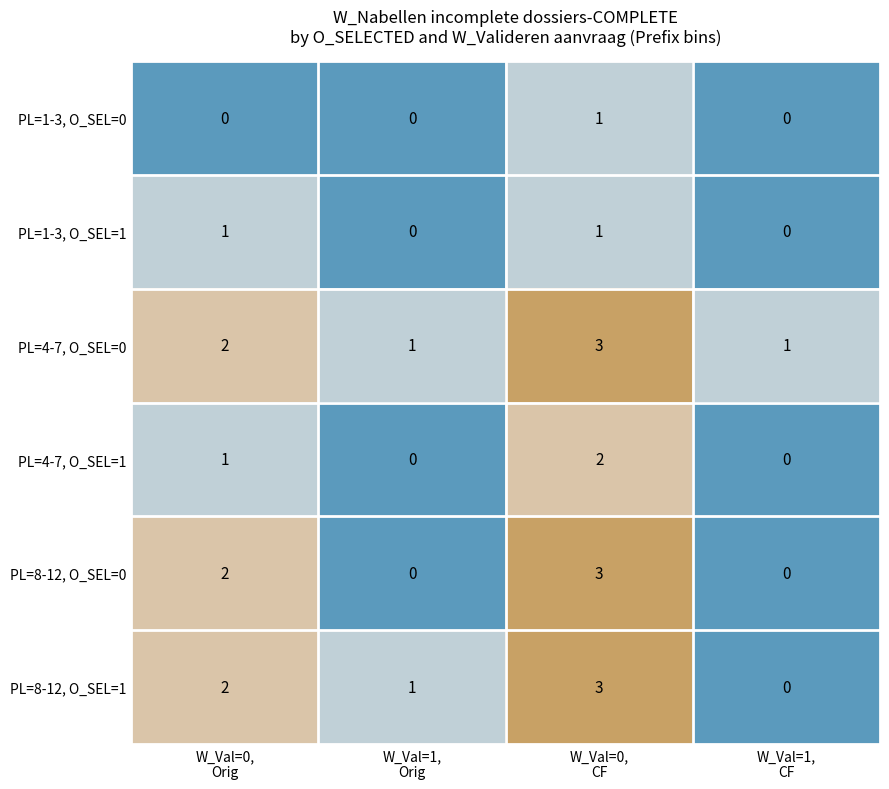

Reading right to left, transcribe all the data shown in this chart.

PL=1-3, O_SEL=0: 0	1	0	0
PL=1-3, O_SEL=1: 0	1	0	1
PL=4-7, O_SEL=0: 1	3	1	2
PL=4-7, O_SEL=1: 0	2	0	1
PL=8-12, O_SEL=0: 0	3	0	2
PL=8-12, O_SEL=1: 0	3	1	2